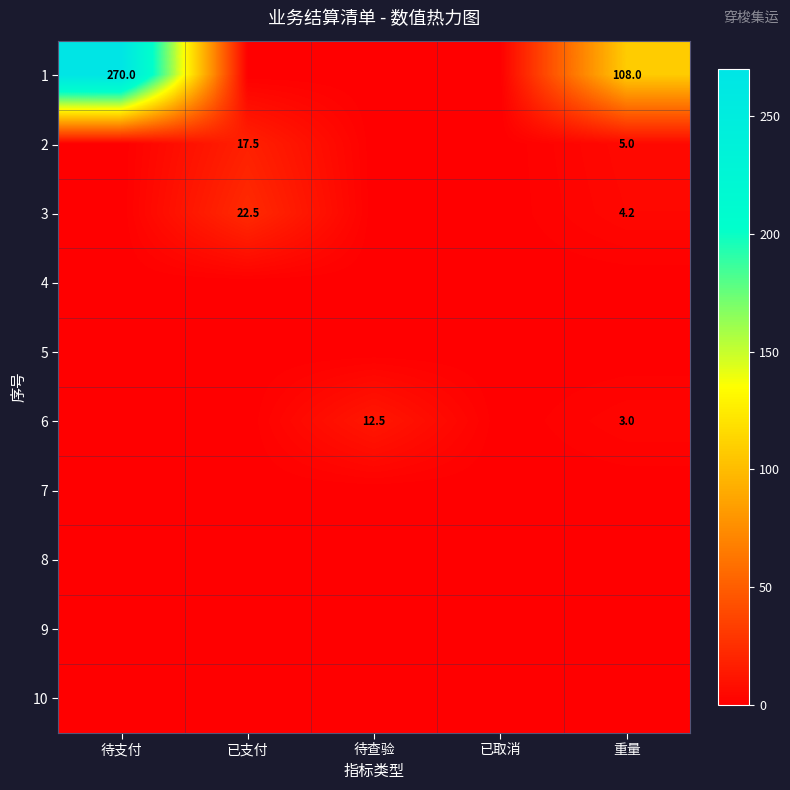

The value of 6 at 待查验 is 12.5. True or false?

True